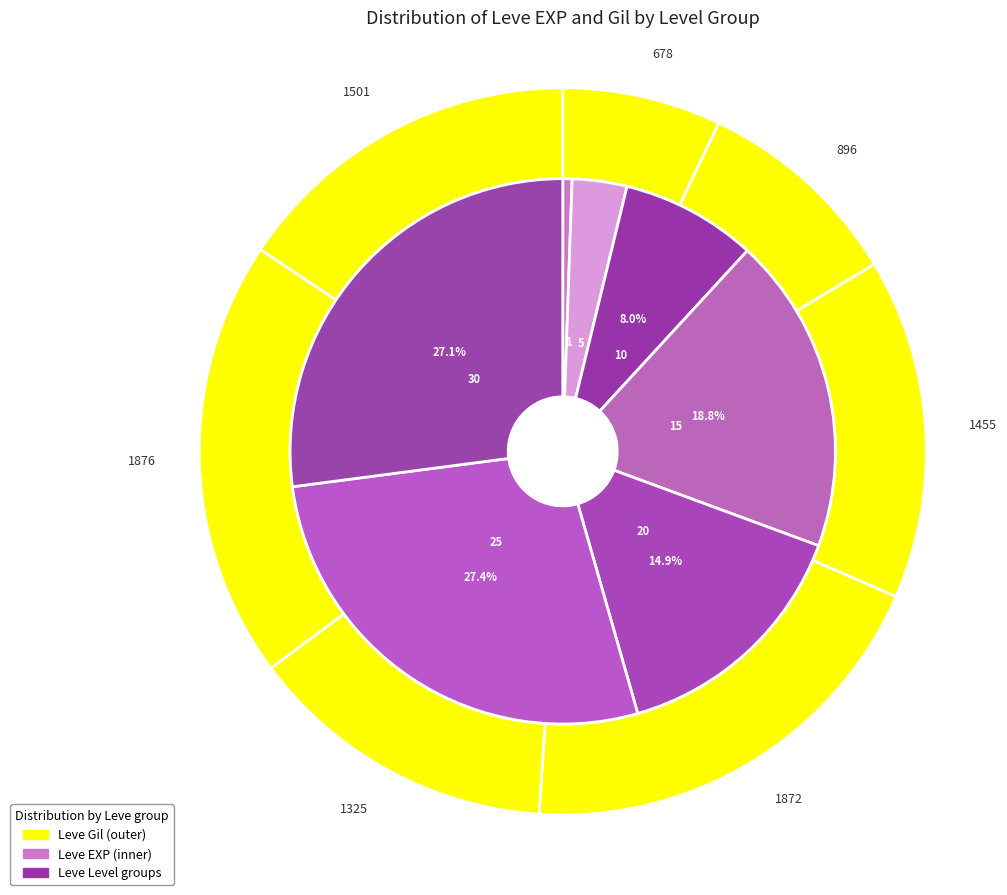

What portion of the pie excludes 1?

99.0%